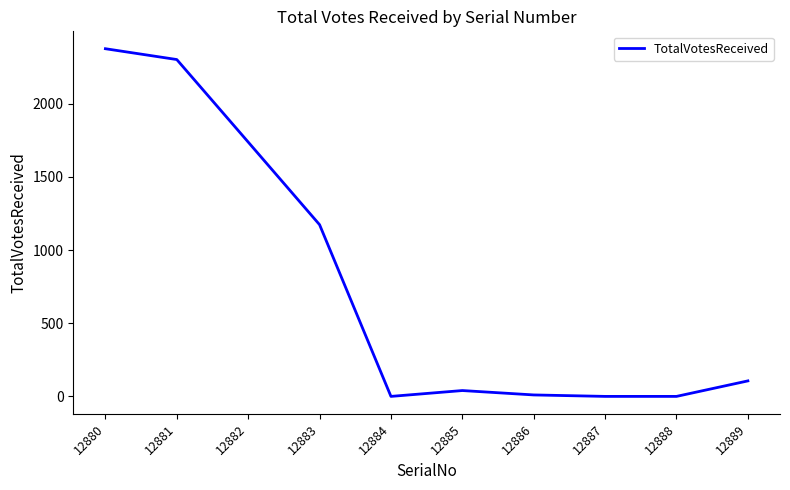

What is the sum of the values at 12889 and 12882?

1845